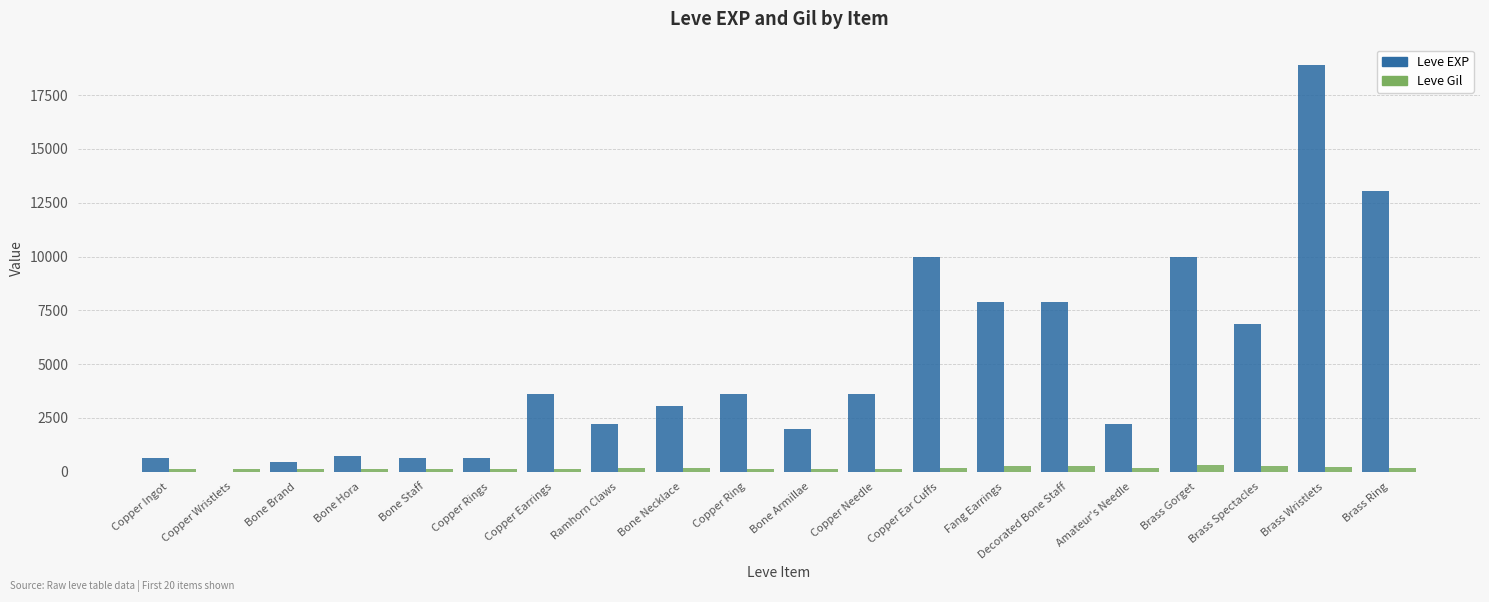

What is the difference between the Leve Gil values at Copper Ingot and Bone Brand?

1